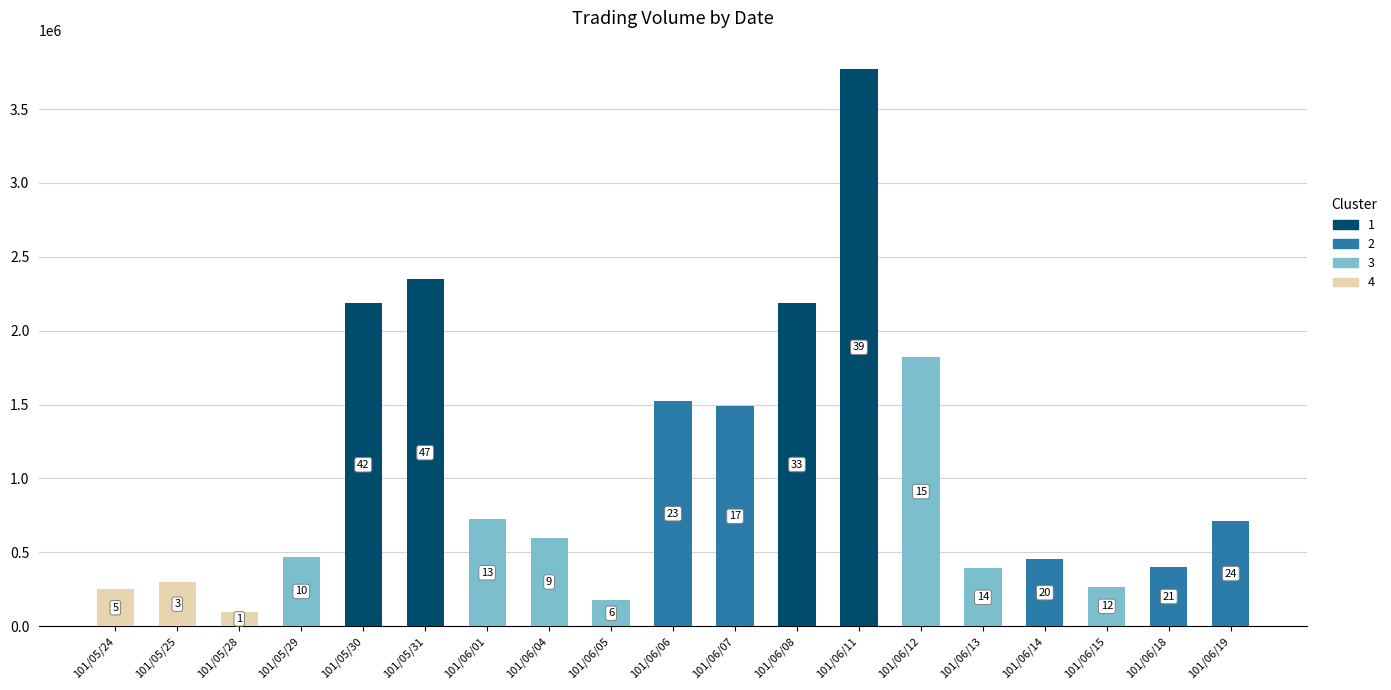

Count the number of categories in the chart.

19